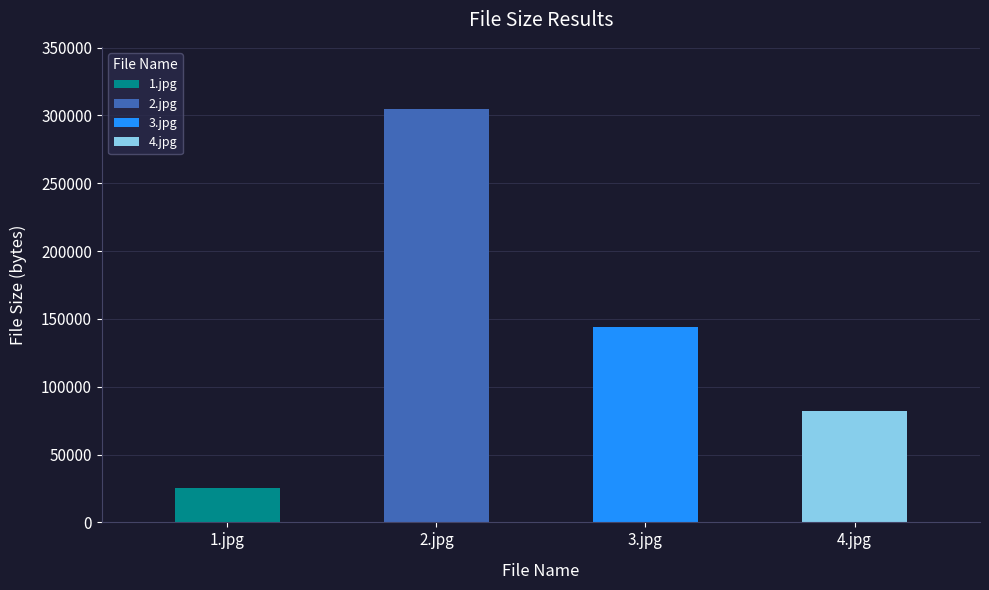

Where does the data first go above 144302?

2.jpg